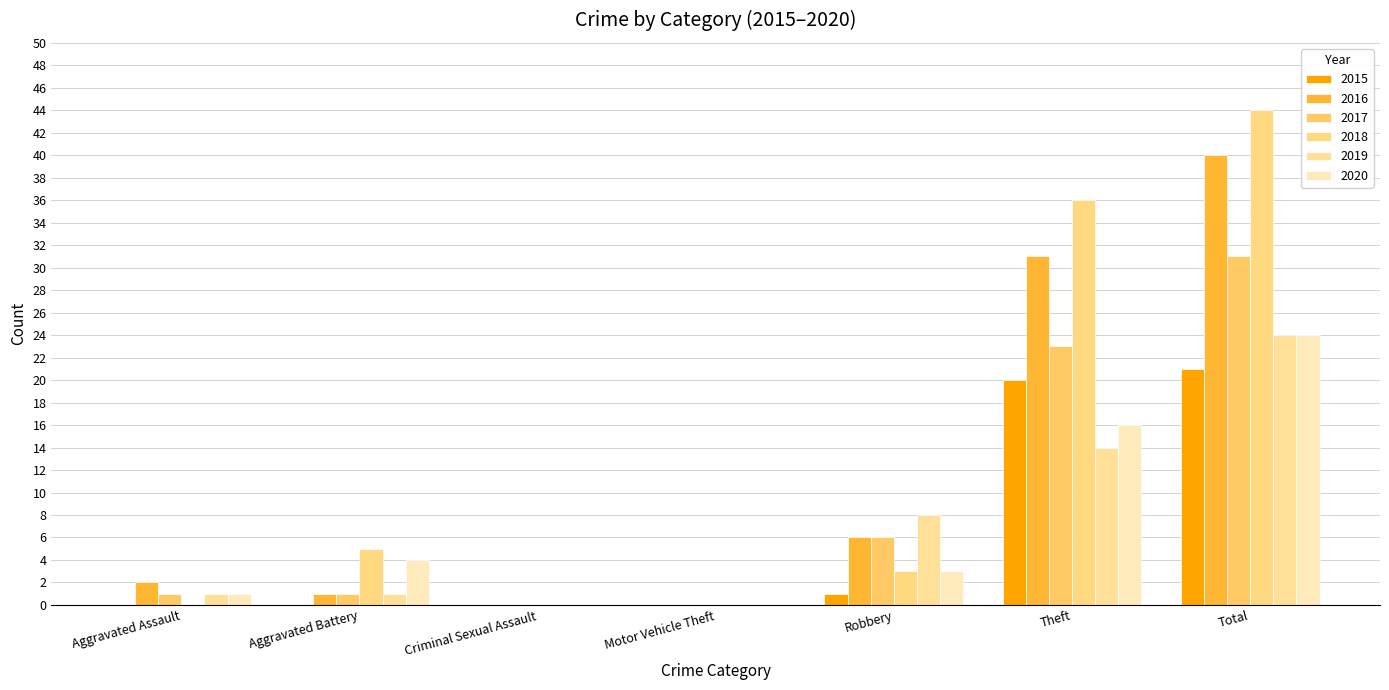

At which category is the sum across all series the highest?

Total